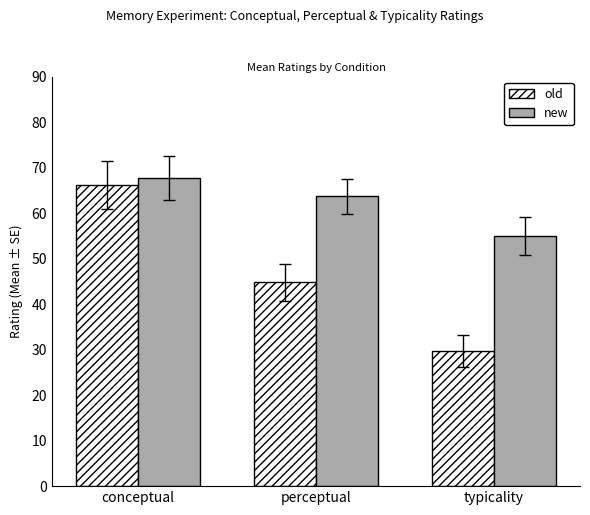

Which series has the widest spread of values?

old